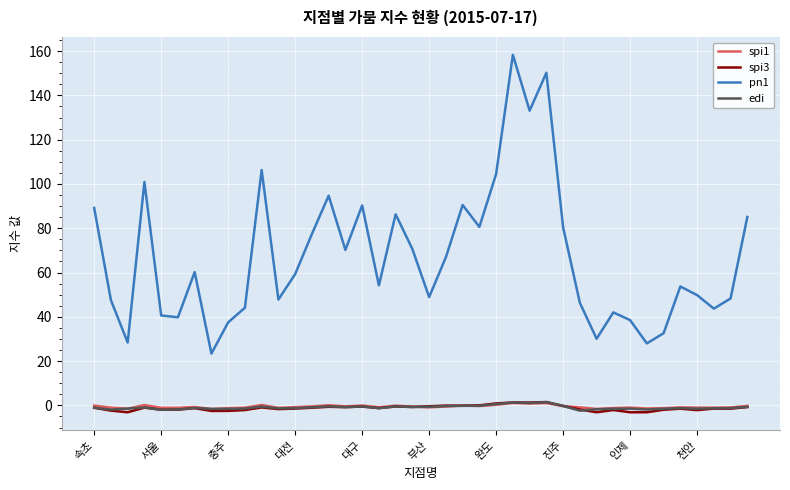

True or false: pn1 and spi3 cross at least once.

False